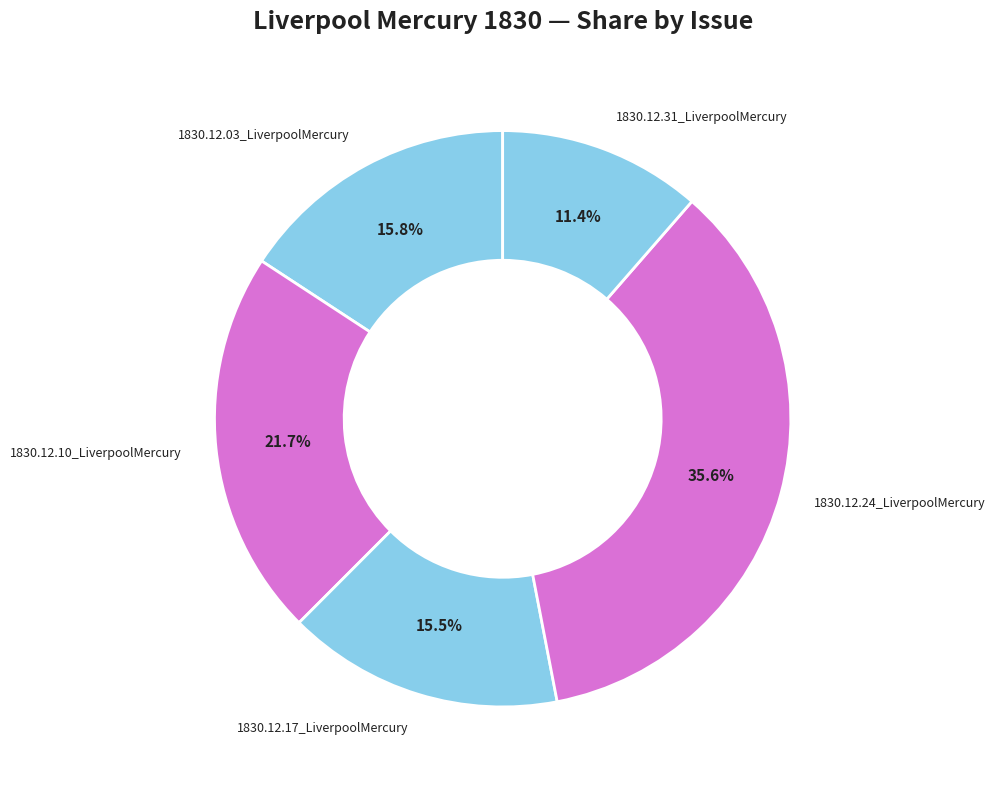

How many slices are in this pie chart?

5